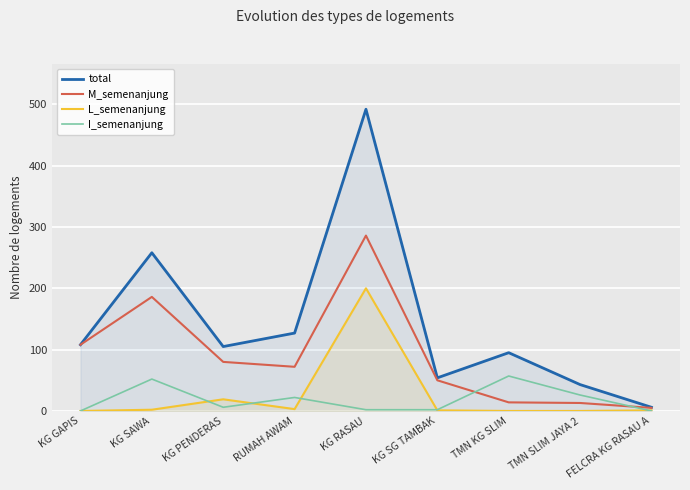

What is the approximate value of M_semenanjung at RUMAH AWAM?

72